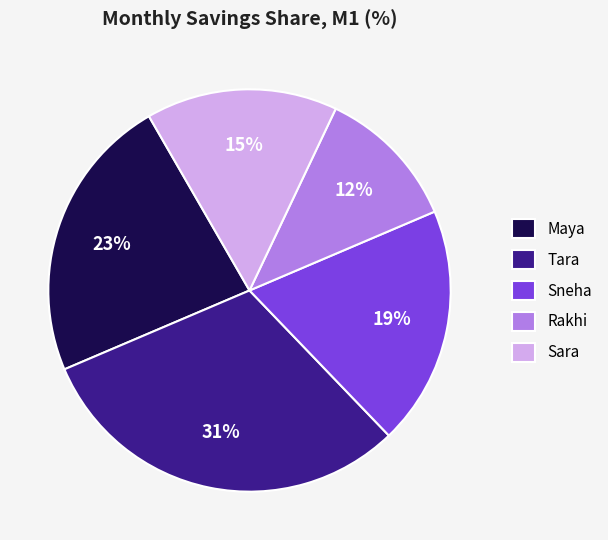

What is the largest slice in the pie chart?

Tara